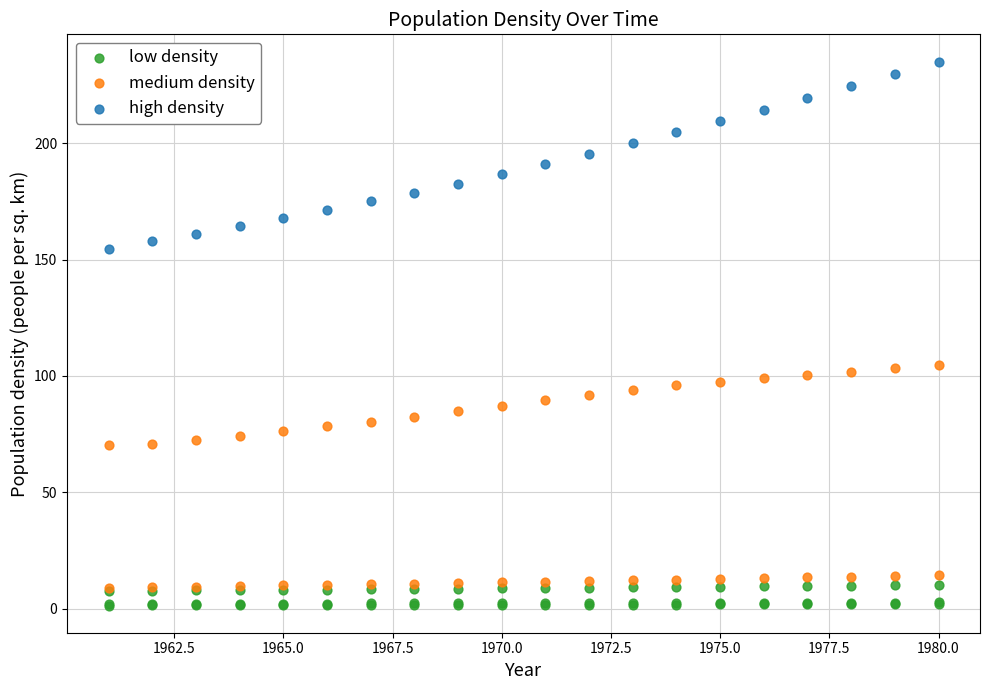

What are all the series names shown in the legend?

low density, medium density, high density